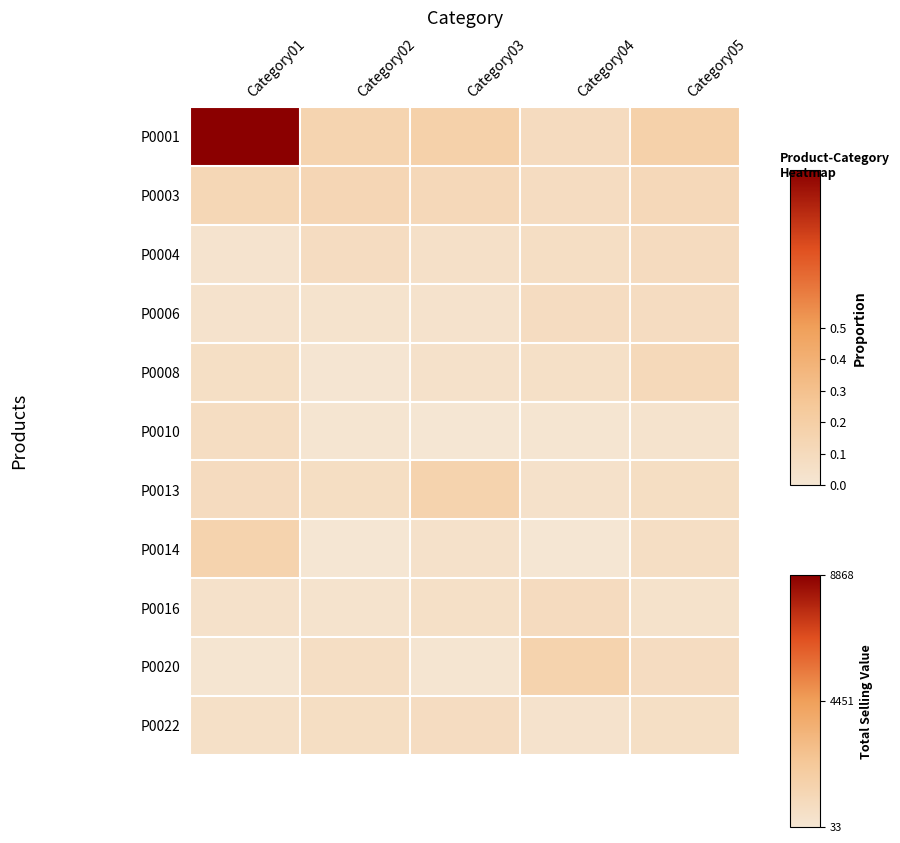

Which label corresponds to the largest value in the chart?

Category01